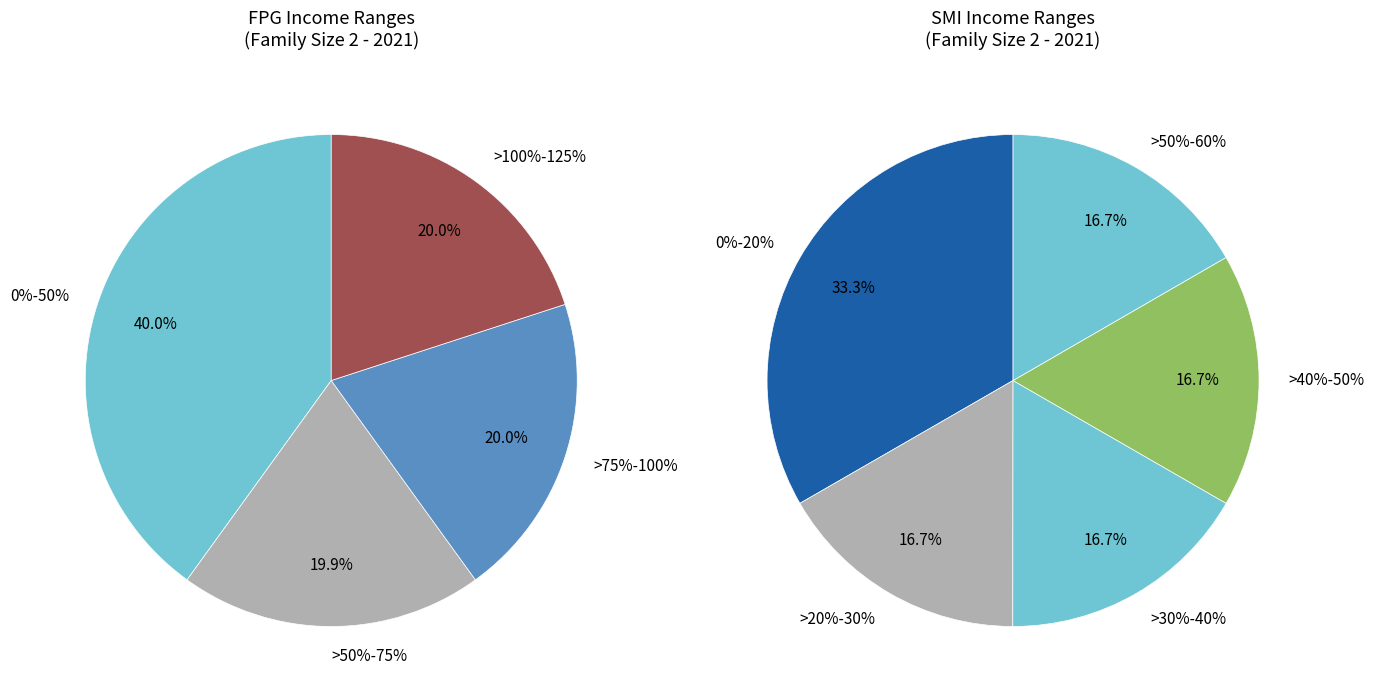

To the nearest percent, what is the difference between the 5 and 7 slice percentages?

1%